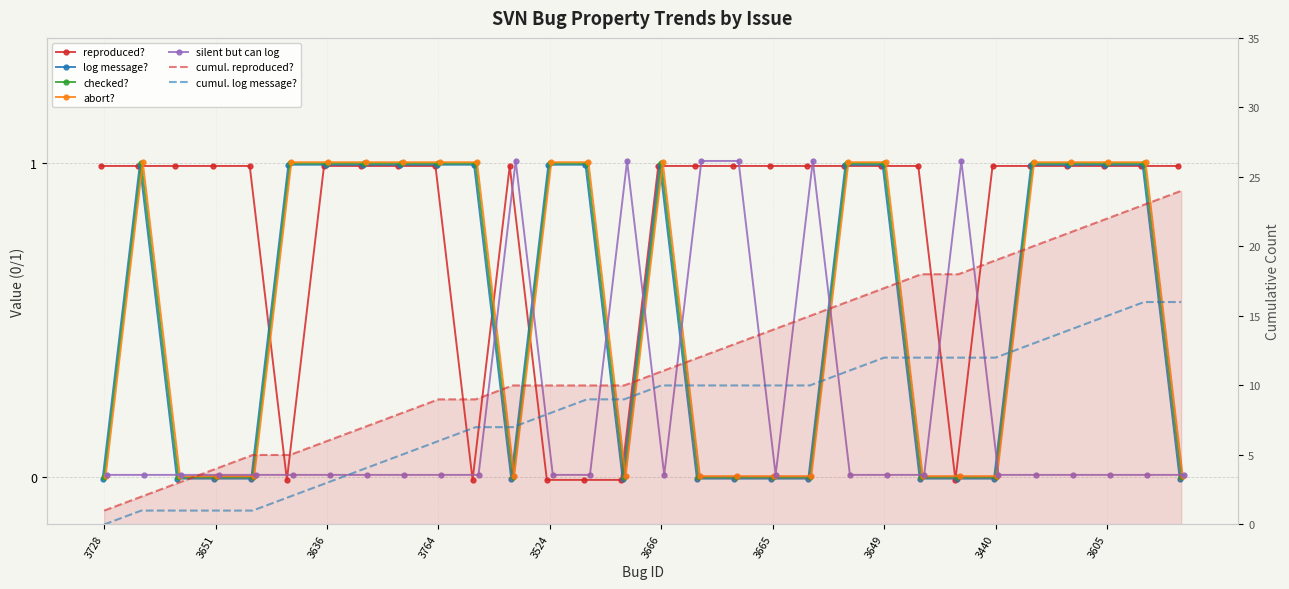

List the series in order of their peak value, lowest first.

reproduced?, log message?, checked?, abort?, silent but can log